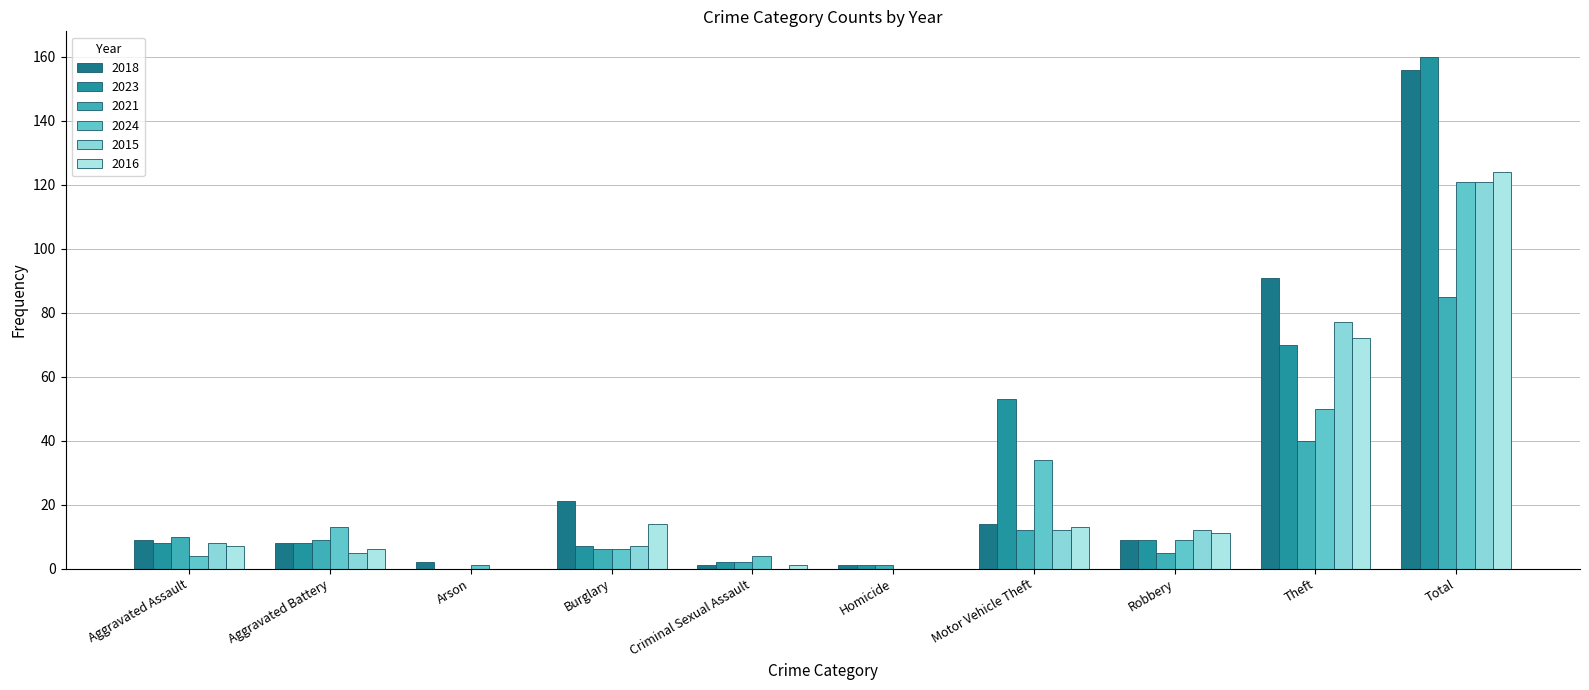

Reading left to right, list all the values displayed in this chart.

2018: Aggravated Assault=9	Aggravated Battery=8	Arson=2	Burglary=21	Criminal Sexual Assault=1	Homicide=1	Motor Vehicle Theft=14	Robbery=9	Theft=91	Total=156
2023: Aggravated Assault=8	Aggravated Battery=8	Arson=0	Burglary=7	Criminal Sexual Assault=2	Homicide=1	Motor Vehicle Theft=53	Robbery=9	Theft=70	Total=160
2021: Aggravated Assault=10	Aggravated Battery=9	Arson=0	Burglary=6	Criminal Sexual Assault=2	Homicide=1	Motor Vehicle Theft=12	Robbery=5	Theft=40	Total=85
2024: Aggravated Assault=4	Aggravated Battery=13	Arson=1	Burglary=6	Criminal Sexual Assault=4	Homicide=0	Motor Vehicle Theft=34	Robbery=9	Theft=50	Total=121
2015: Aggravated Assault=8	Aggravated Battery=5	Arson=0	Burglary=7	Criminal Sexual Assault=0	Homicide=0	Motor Vehicle Theft=12	Robbery=12	Theft=77	Total=121
2016: Aggravated Assault=7	Aggravated Battery=6	Arson=0	Burglary=14	Criminal Sexual Assault=1	Homicide=0	Motor Vehicle Theft=13	Robbery=11	Theft=72	Total=124